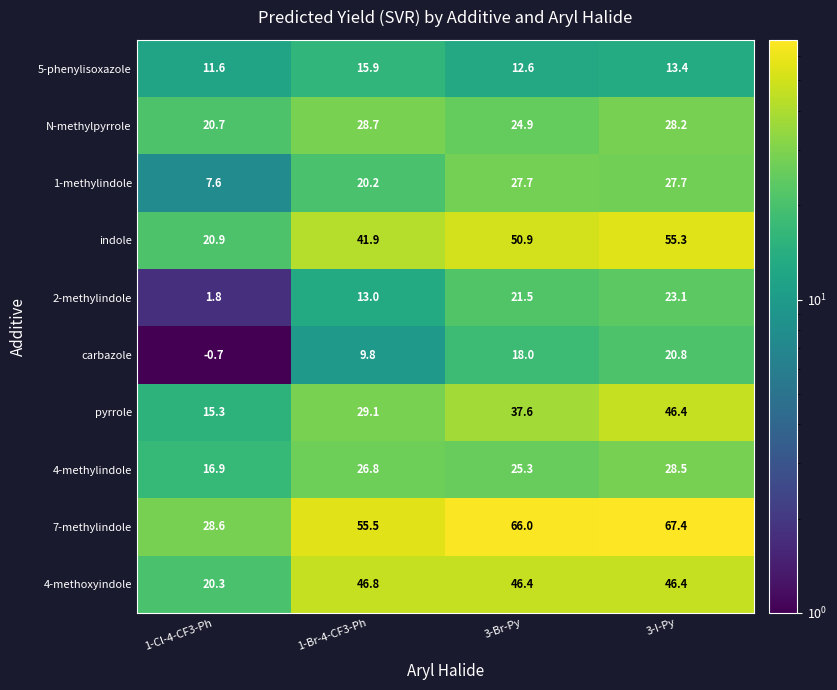

Rank the categories by 2-methylindole value from lowest to highest.

1-Cl-4-CF3-Ph, 1-Br-4-CF3-Ph, 3-Br-Py, 3-I-Py